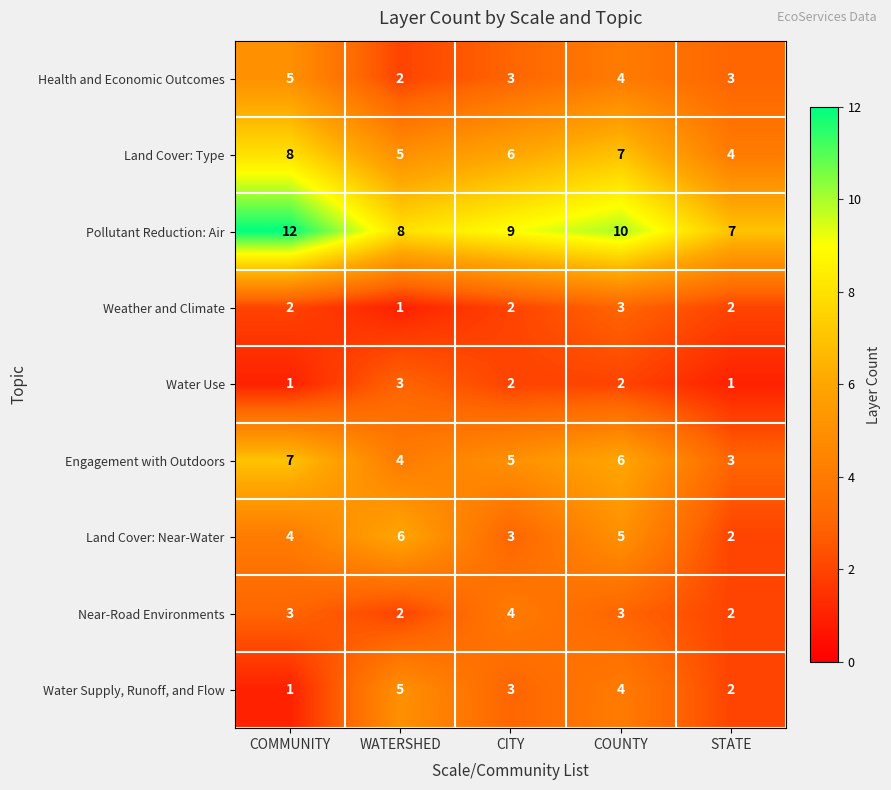

What is the smallest value displayed?

1